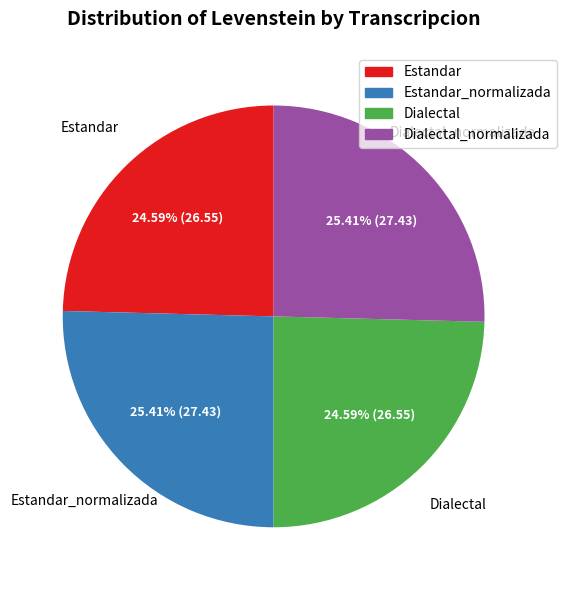

Is there any slice that represents more than half of the pie?

No